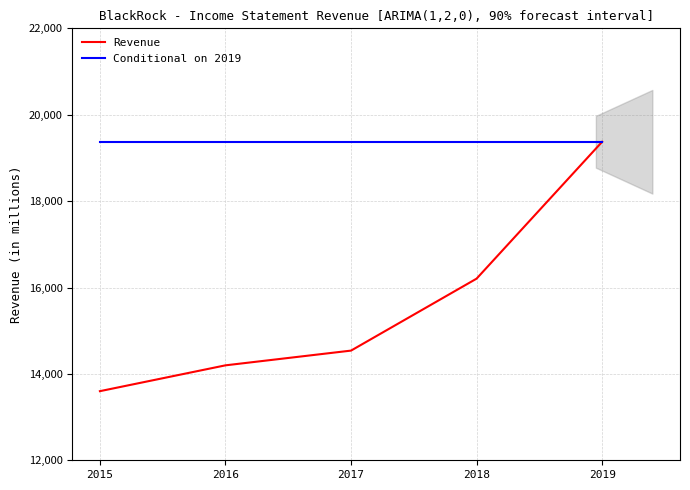

At which category does the chart reach its peak across all series?

2019